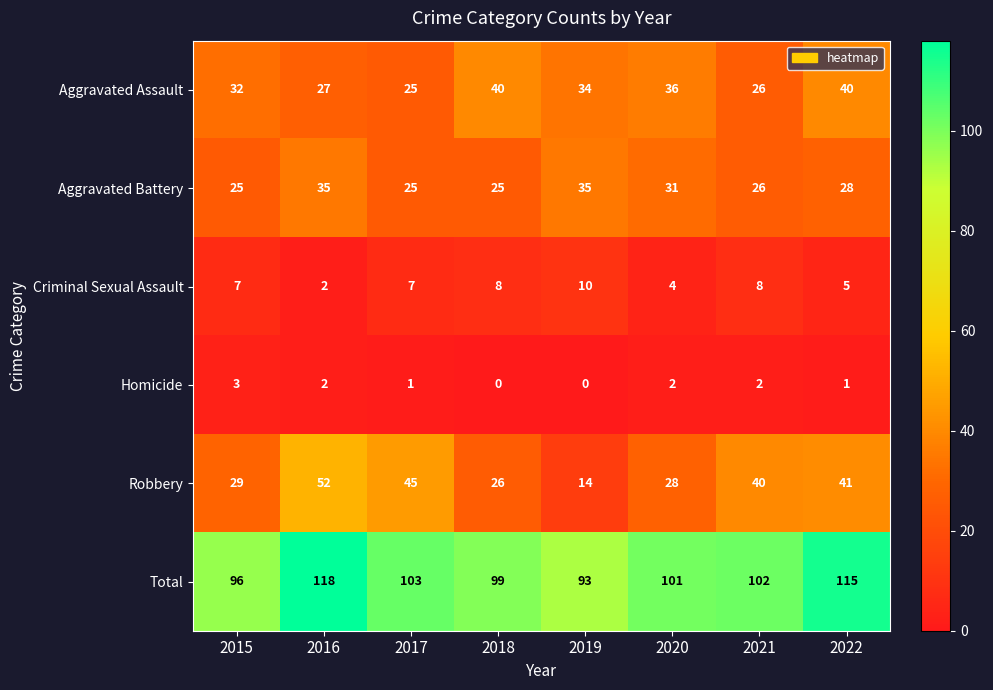

What is the spread (max minus min) of values at 2015?

93